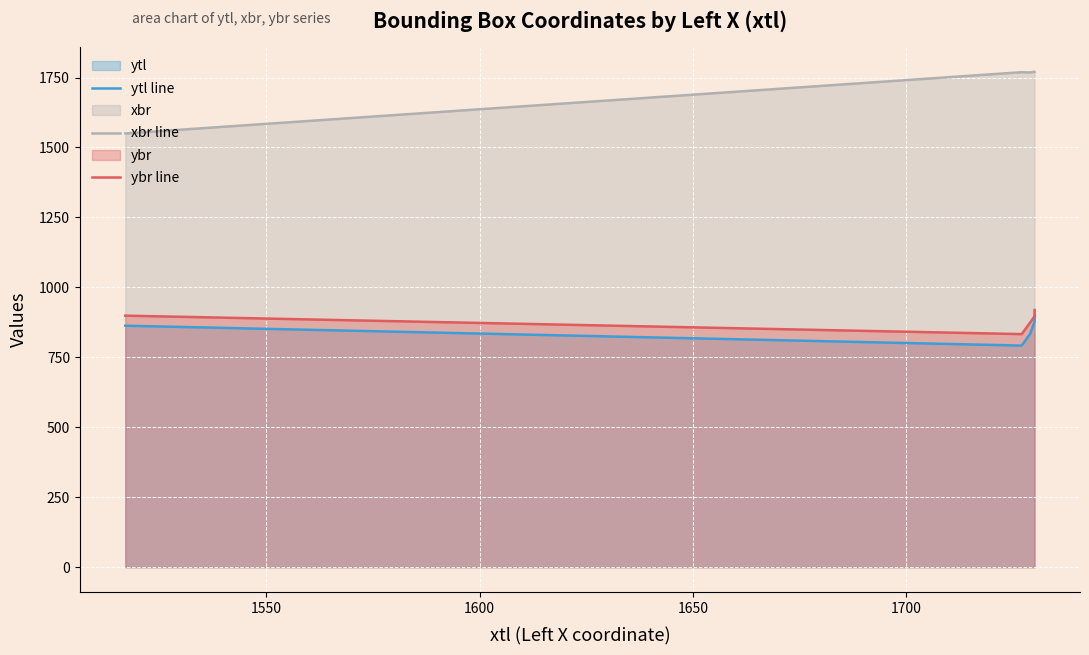

True or false: ybr line has a value of 1584 at 1650.

False